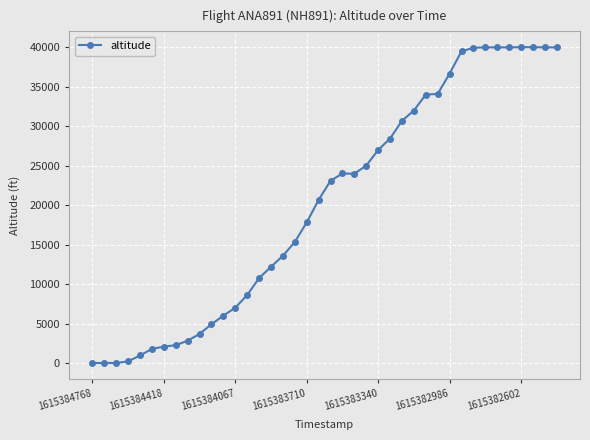

What is the greatest value displayed?

40000